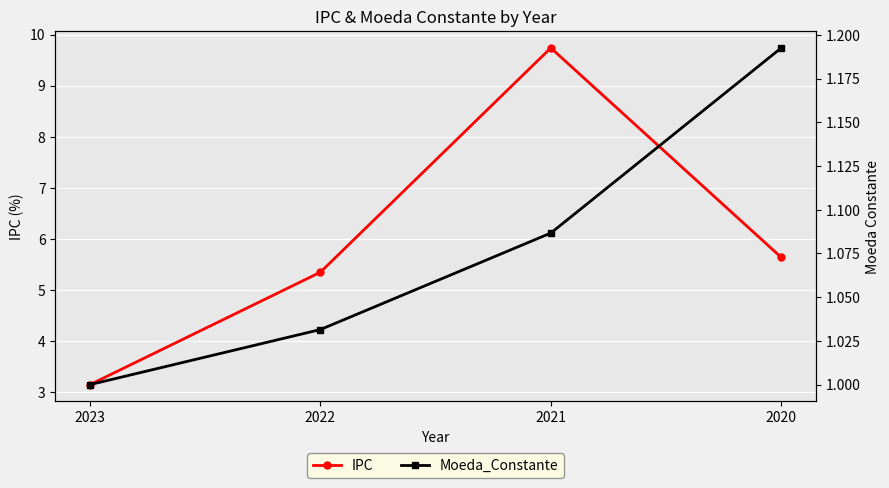

Does the chart display data point markers on the line(s)?

Yes